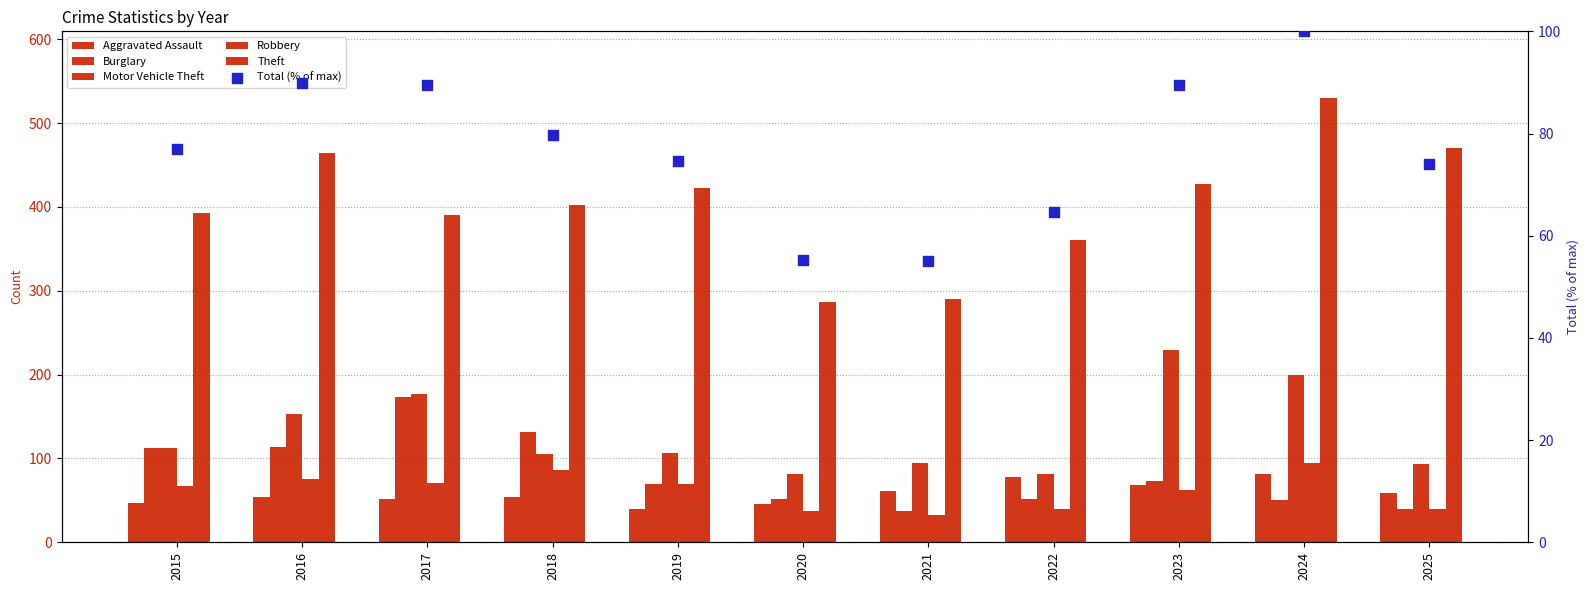

Which series reaches the minimum Y coordinate?

Robbery